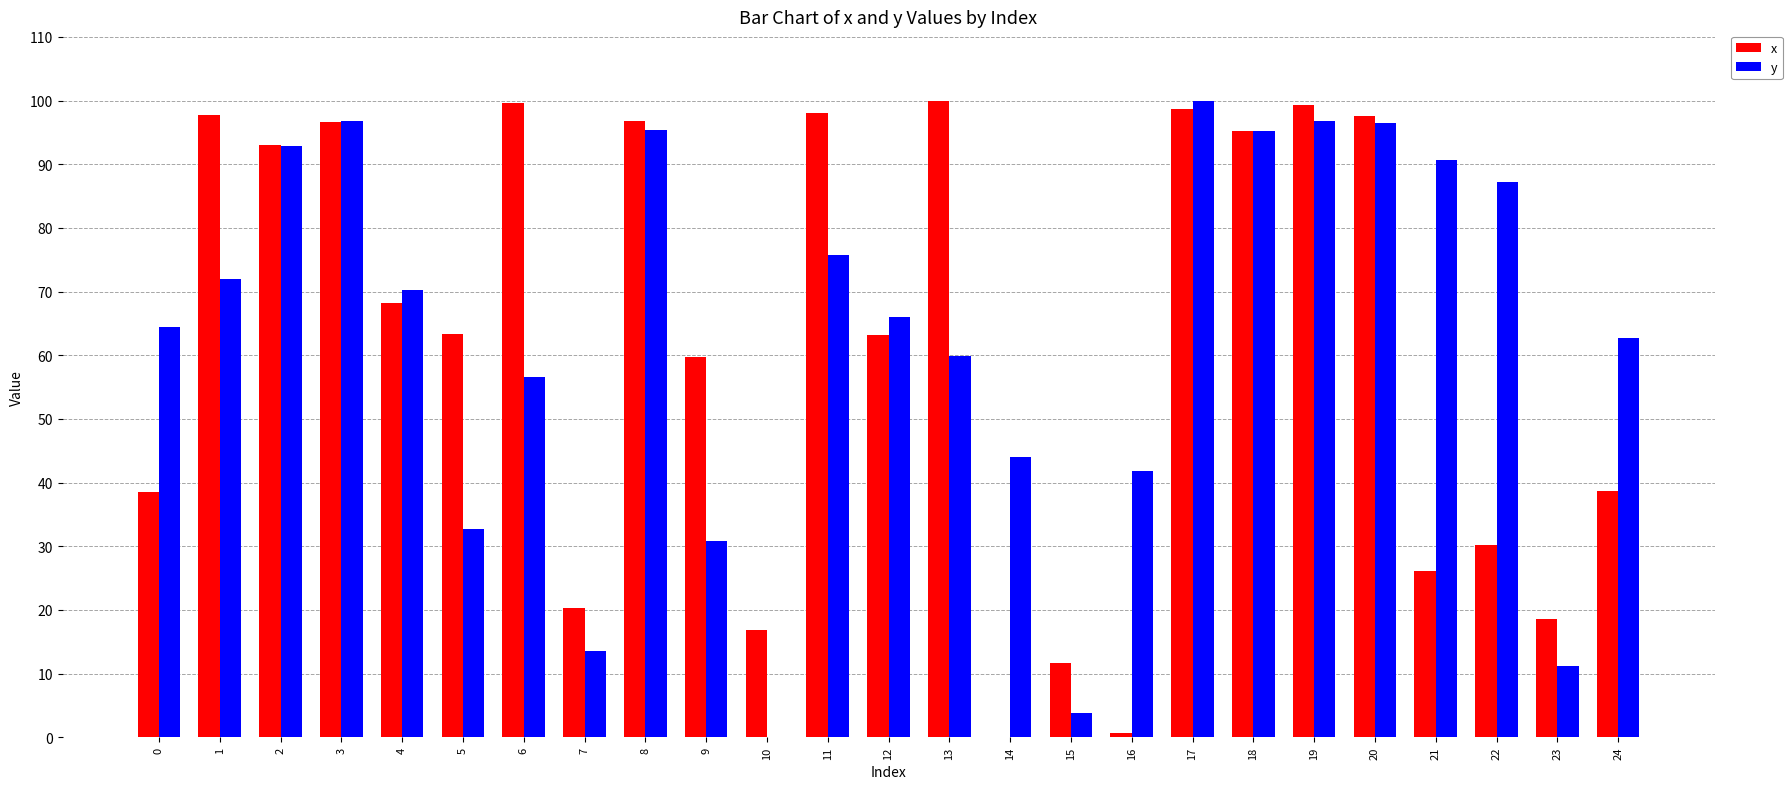

Which category has the highest value in the y series?

17